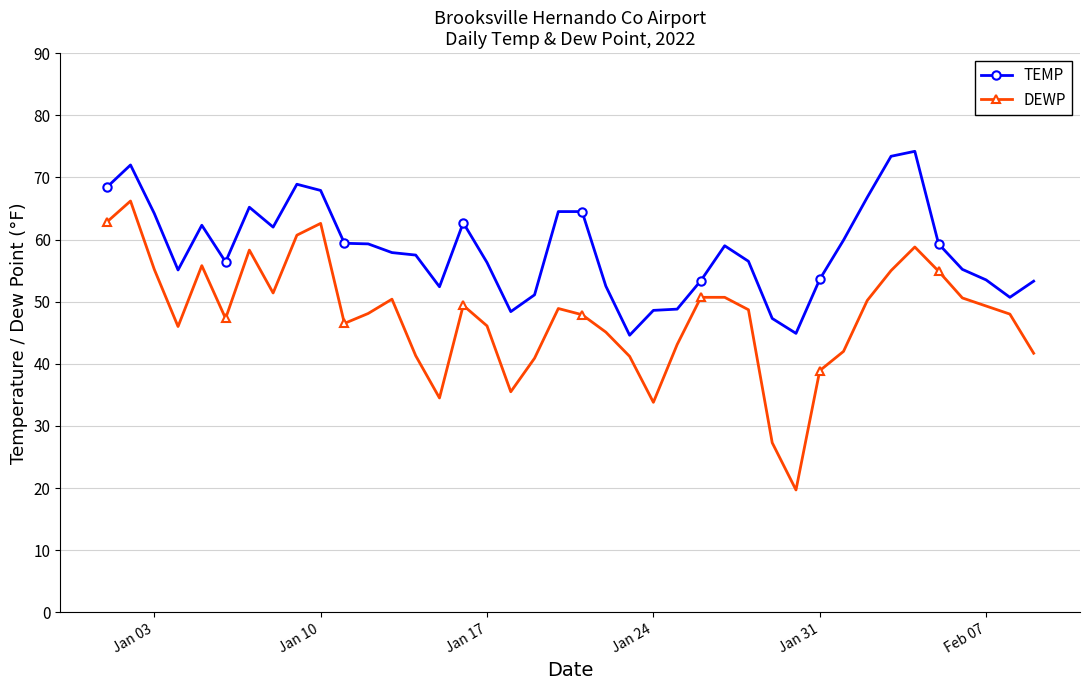

Which series has the largest total across all categories?

TEMP